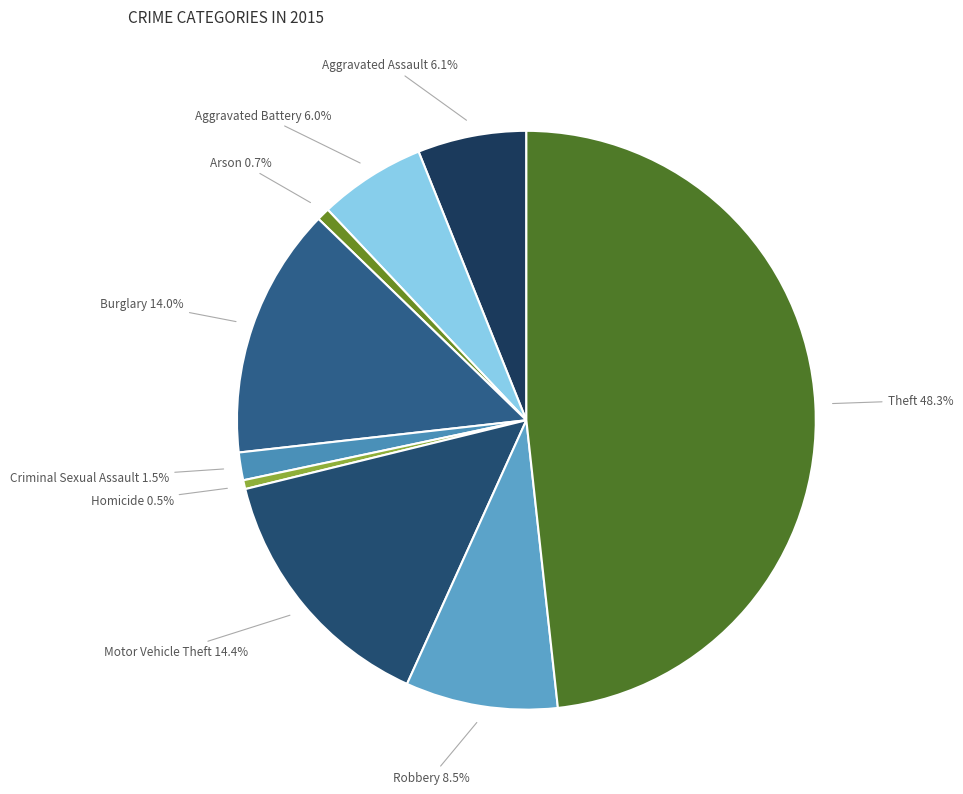

What percentage is the Aggravated Assault slice, to the nearest percent?

6%